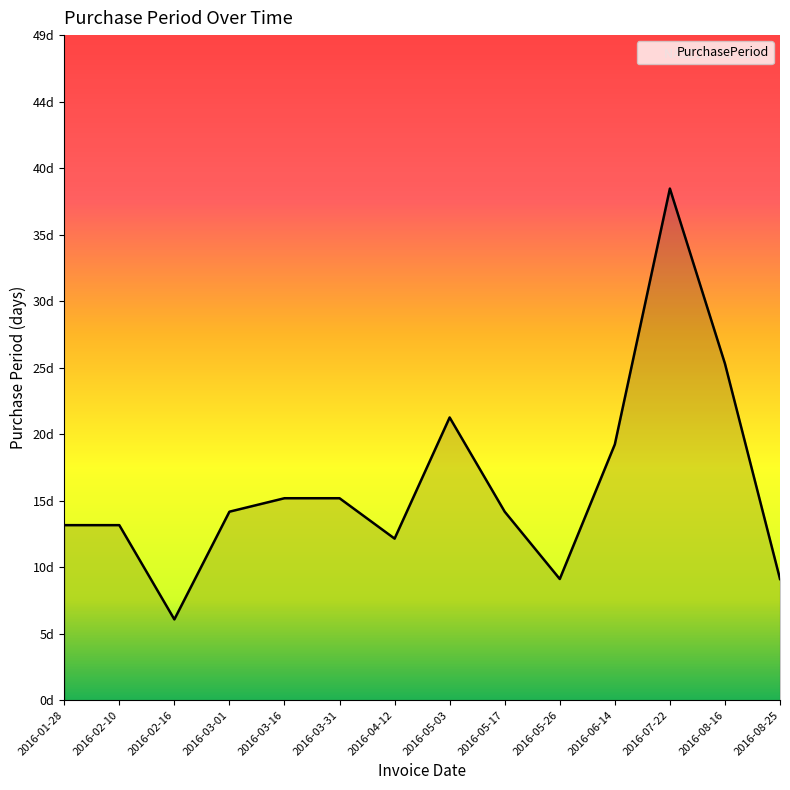

Reading left to right, list all the values displayed in this chart.

2016-01-28=13	2016-02-10=13	2016-02-16=6	2016-03-01=14	2016-03-16=15	2016-03-31=15	2016-04-12=12	2016-05-03=21	2016-05-17=14	2016-05-26=9	2016-06-14=19	2016-07-22=38	2016-08-16=25	2016-08-25=9